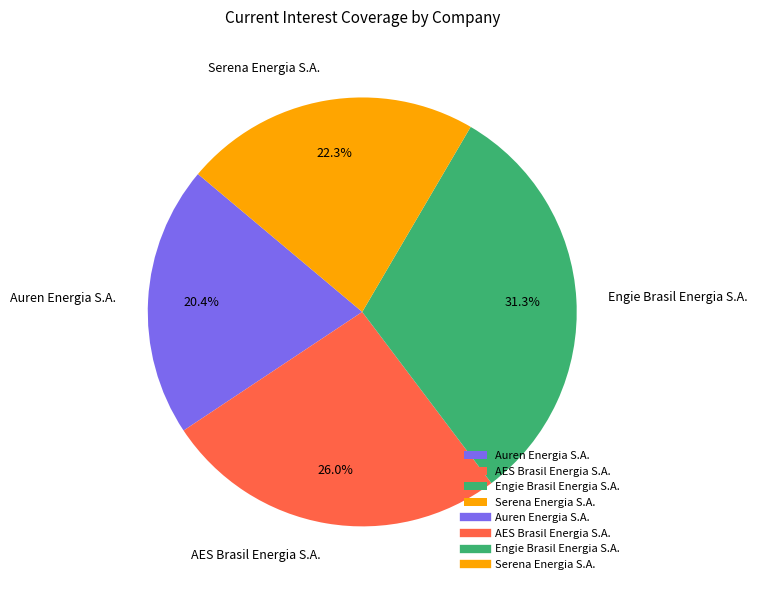

Which category has the smallest portion of the pie?

Auren Energia S.A.